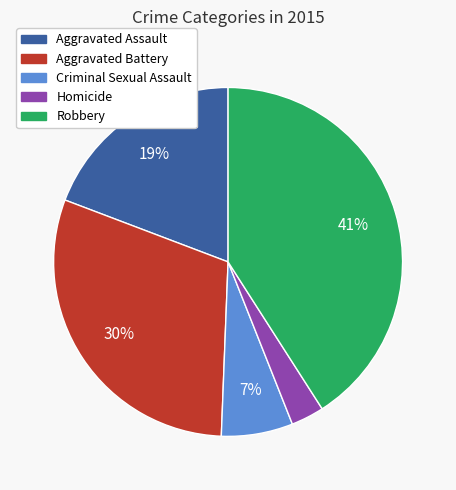

Is it true that Aggravated Battery is 30% of the pie?

True